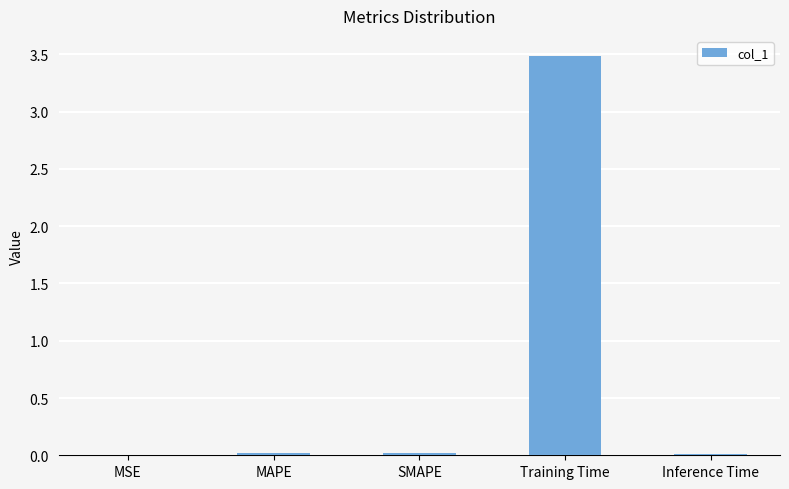

Is it true that the value at MAPE is 0.0?

True